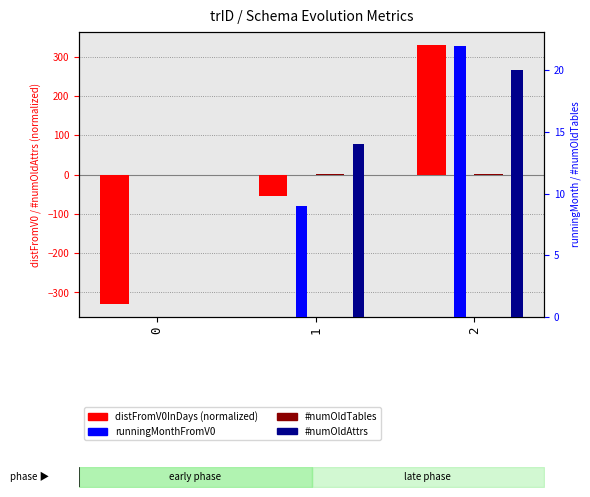

What is the smallest value displayed?

-329.5